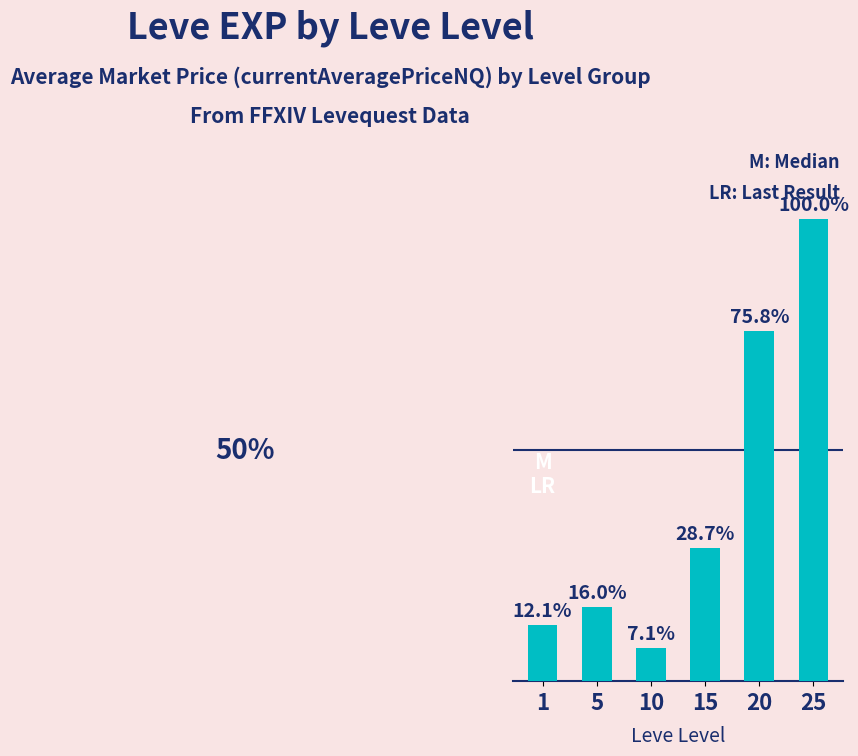

What is the greatest value displayed?

66000.0